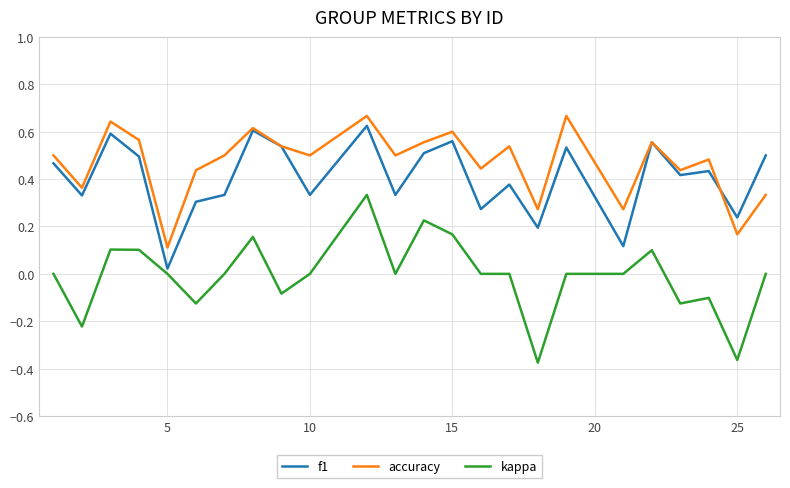

Count the accuracy values in the range 0 to 1.

24